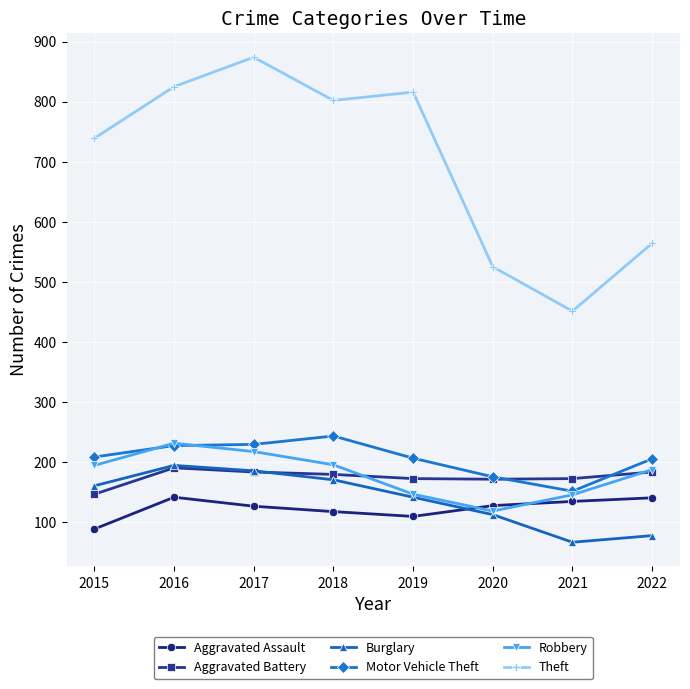

At how many categories does at least one series exceed 640?

5